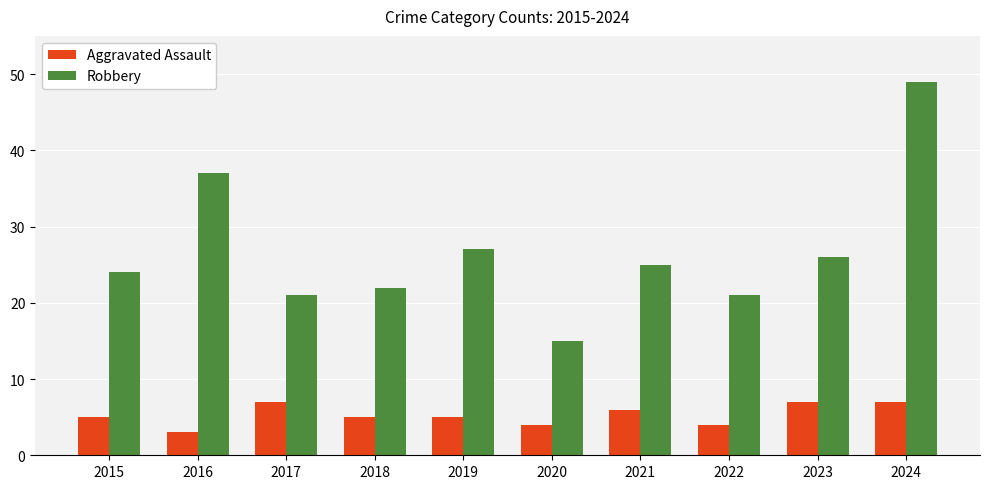

Rank the series by their average value, from lowest to highest.

Aggravated Assault, Robbery